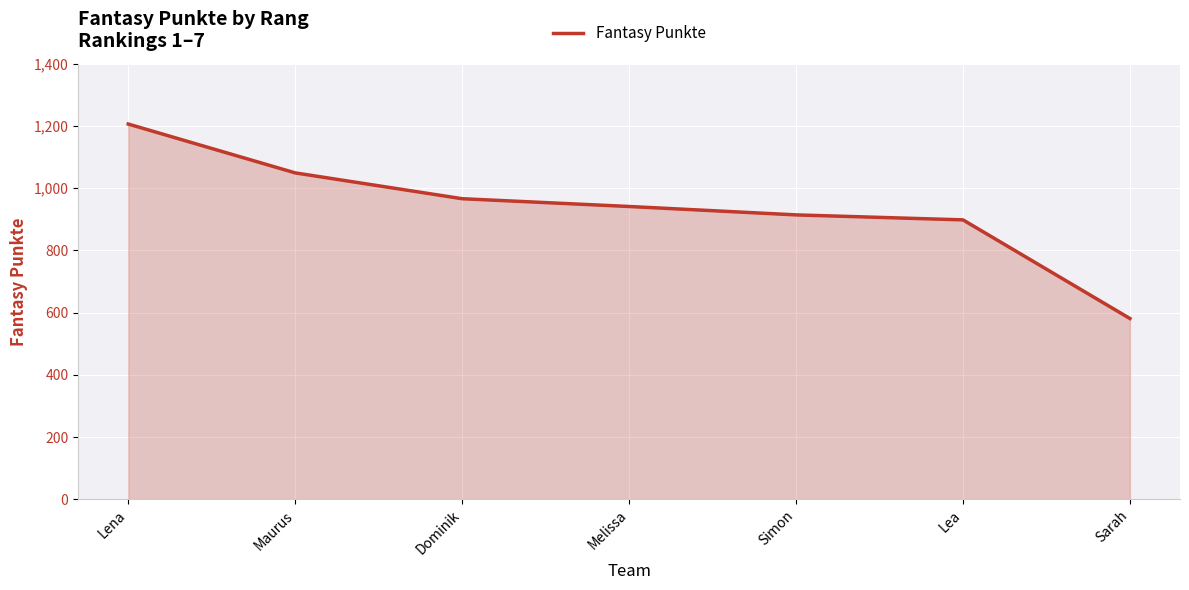

True or false: the data shows 341 at Simon.

False